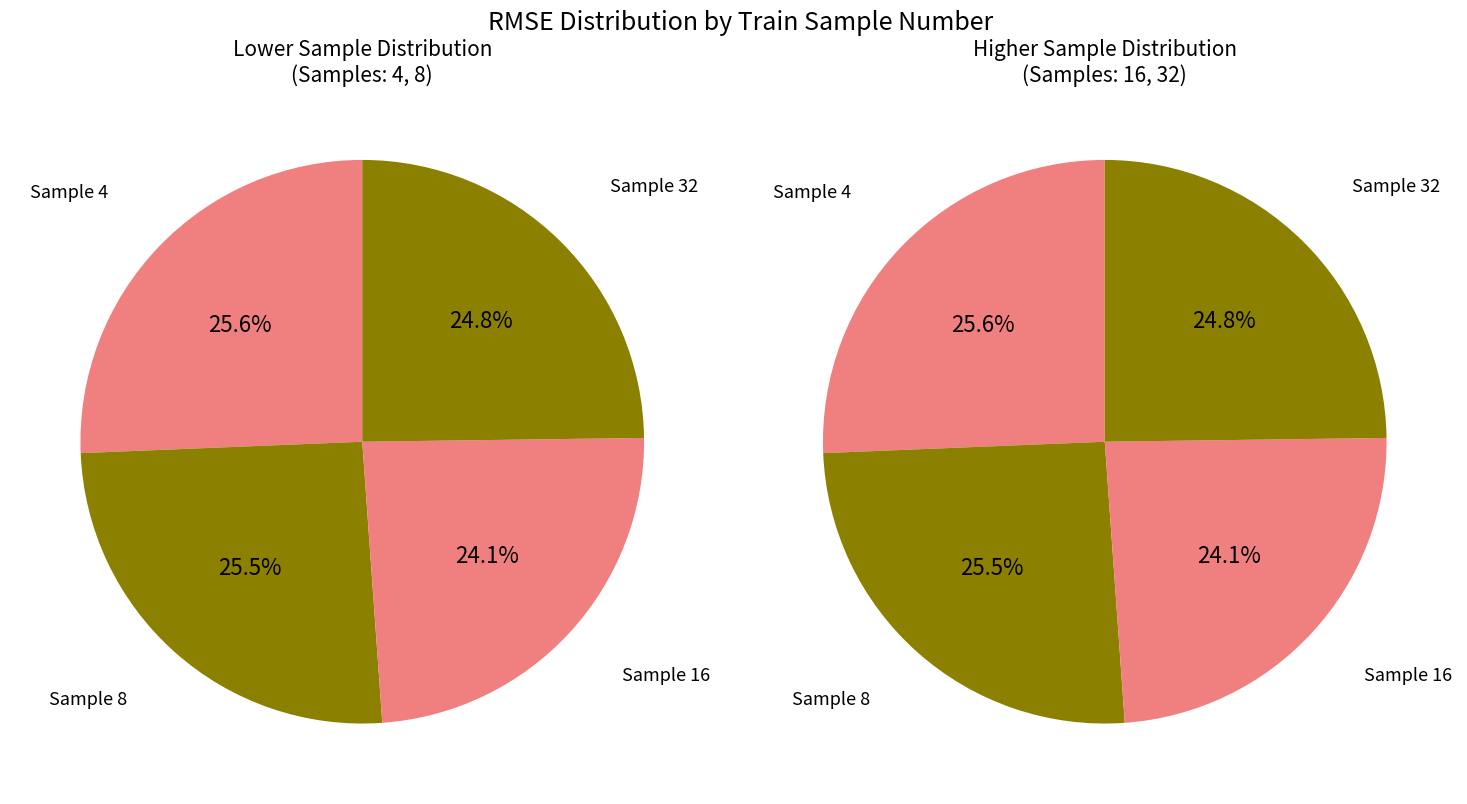

To the nearest percent, what percentage of the pie is 32?

25%